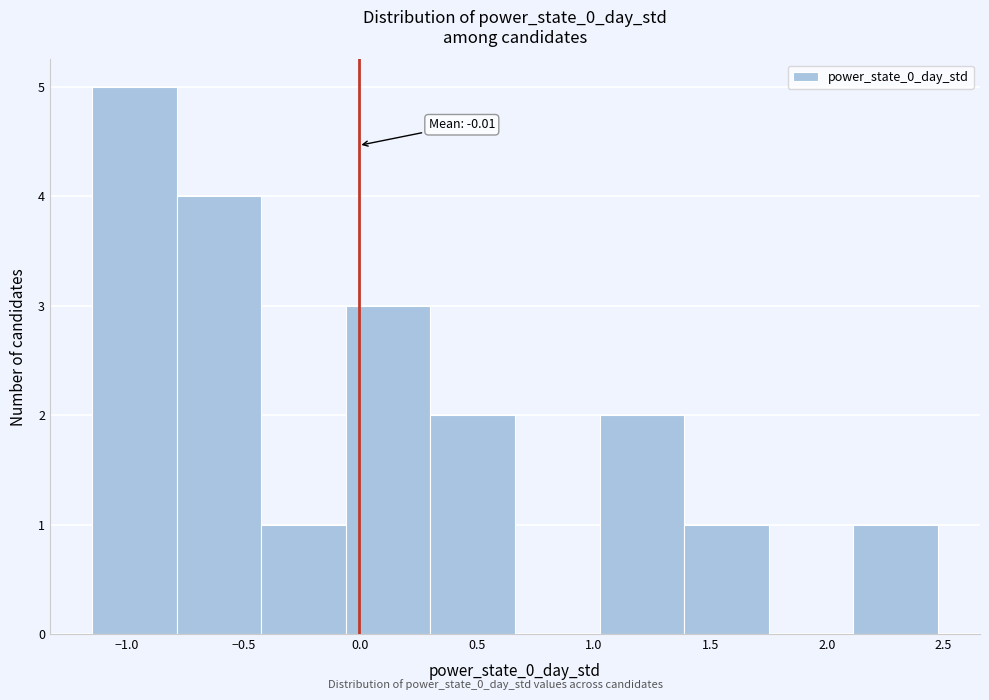

Over which range of the x-axis is the bar tallest?

-1.15 to -0.80